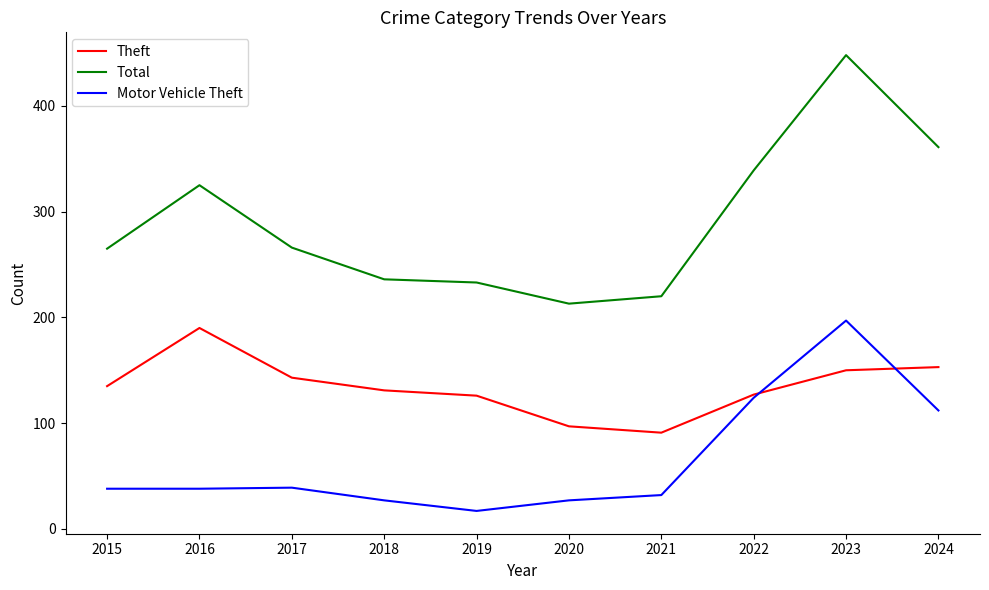

What is the greatest value displayed?

448